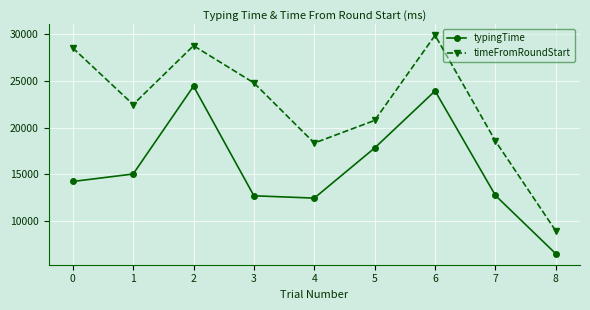

At which category is the sum across all series the highest?

6